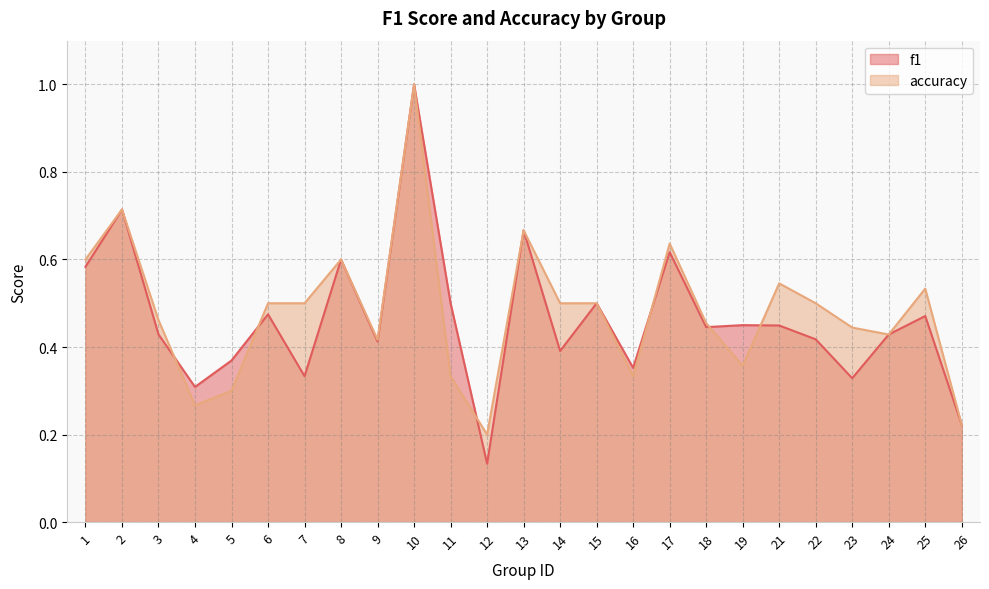

Reading left to right, transcribe all the data shown in this chart.

f1: 0.6	0.7	0.4	0.3	0.4	0.5	0.3	0.6	0.4	1.0	0.5	0.1	0.7	0.4	0.5	0.4	0.6	0.4	0.4	0.4	0.4	0.3	0.4	0.5	0.2
accuracy: 0.6	0.7	0.5	0.3	0.3	0.5	0.5	0.6	0.4	1.0	0.3	0.2	0.7	0.5	0.5	0.3	0.6	0.5	0.4	0.5	0.5	0.4	0.4	0.5	0.2